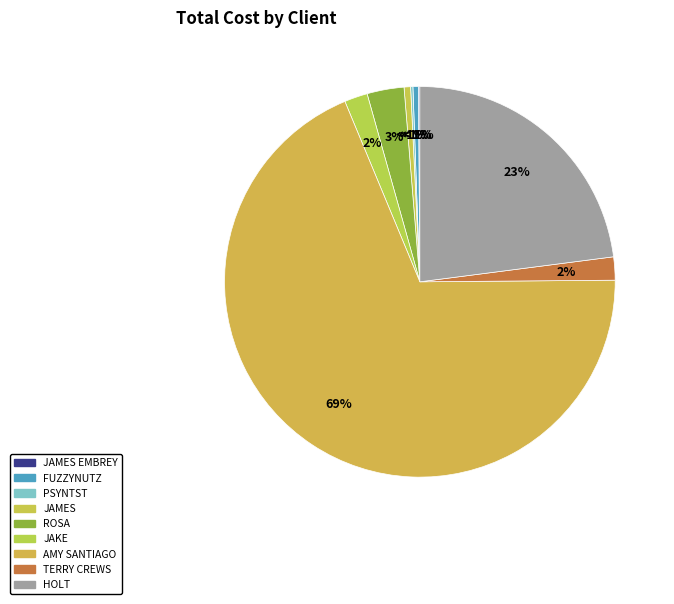

Which has a higher value, Rosa or Jake?

Rosa